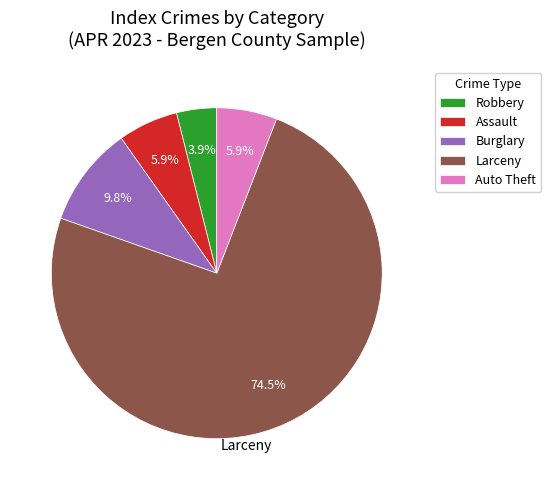

Is the sum of Robbery and Assault greater than half?

No